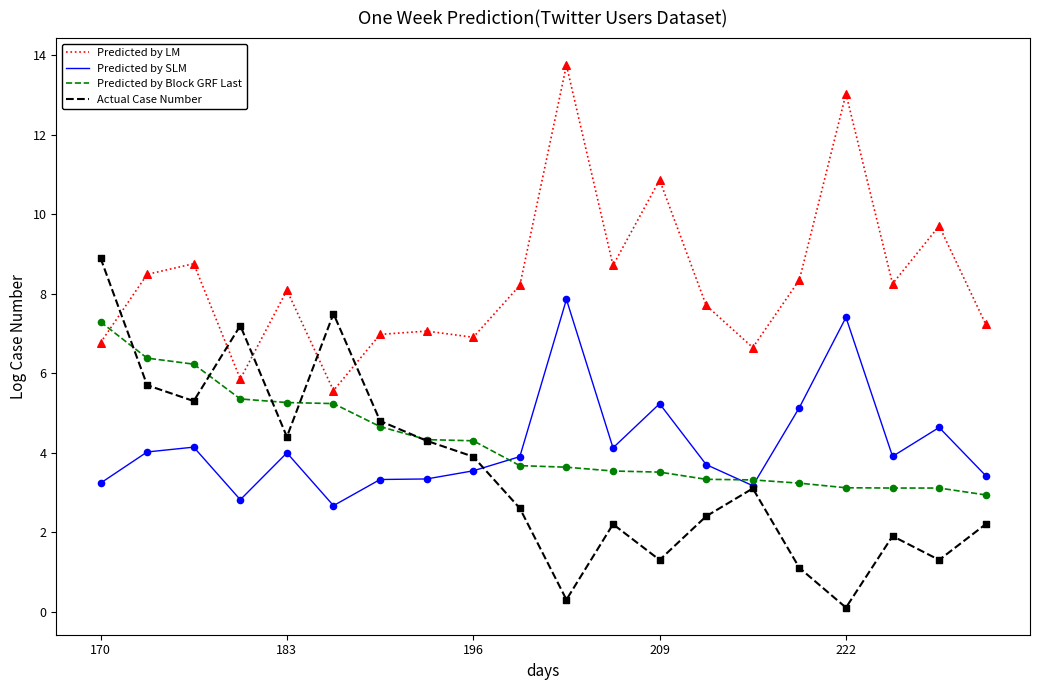

Which series has the largest total across all categories?

Predicted by Block GRF Last